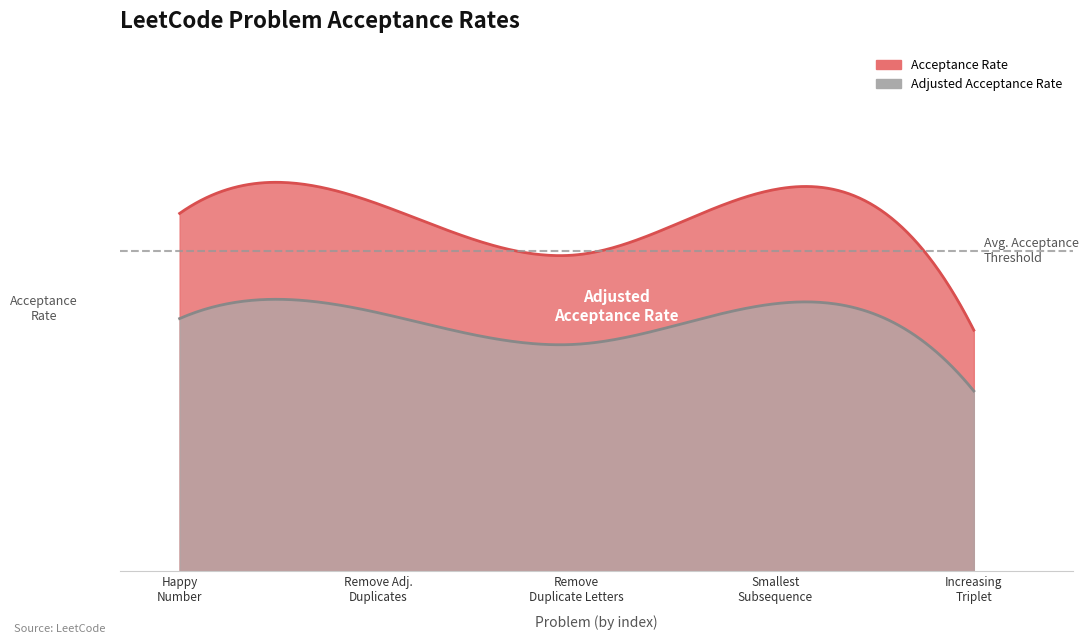

Reading left to right, list all the values displayed in this chart.

Happy Number=0.6	Remove All Adjacent Duplicates in String=0.6	Remove Duplicate Letters=0.5	Smallest Subsequence of Distinct Characters=0.6	Increasing Triplet Subsequence=0.4